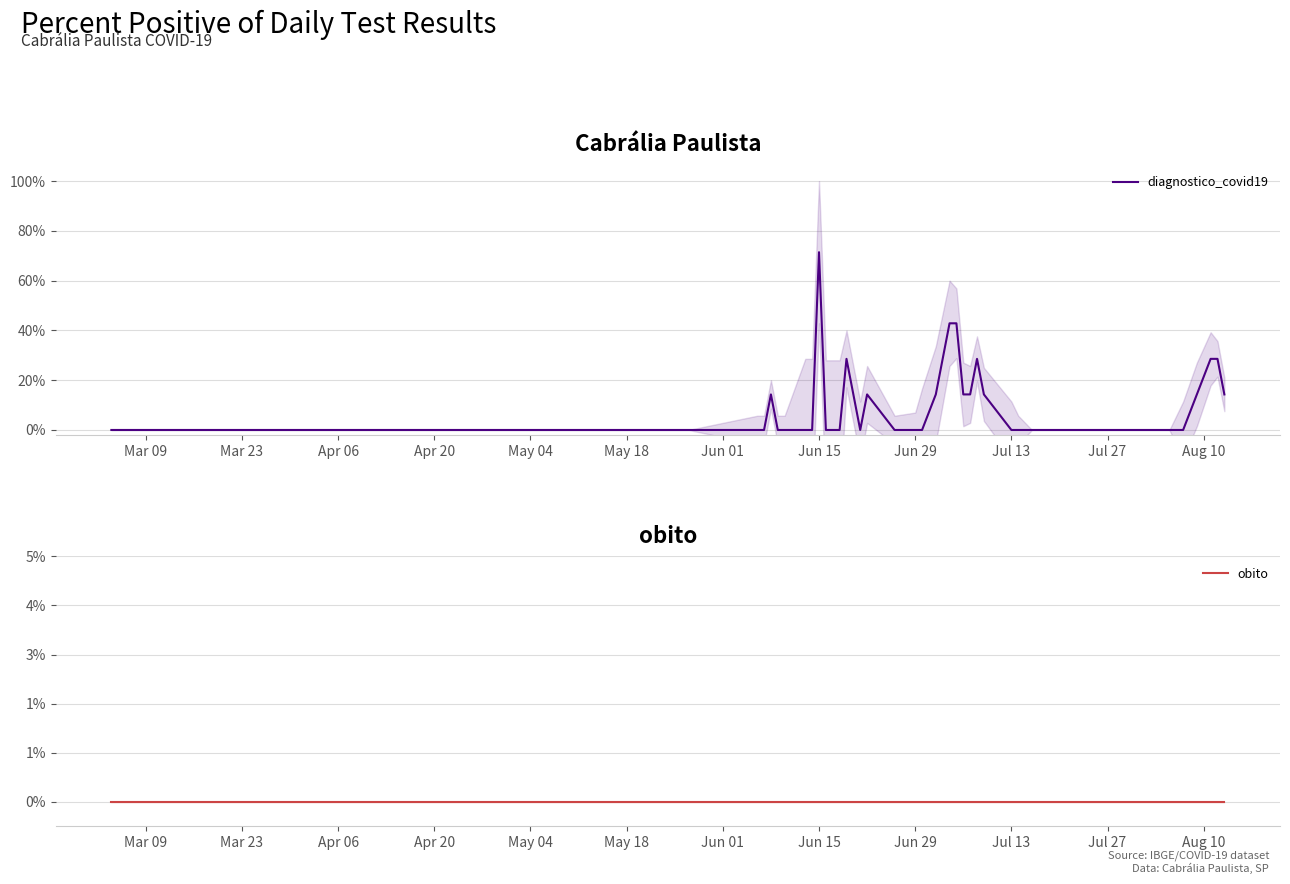

Reading left to right, what are all the values shown in this chart?

diagnostico_covid19: 0.0	0.0	0.0	0.0	0.0	0.1	0.0	0.0	0.0	0.0	0.7	0.0	0.0	0.3	0.0	0.1	0.0	0.0	0.0	0.1	0.4	0.4	0.1	0.1	0.3	0.1	0.0	0.0	0.0	0.0	0.0	0.0	0.0	0.0	0.0	0.0	0.1	0.3	0.3	0.1
obito: 0.0	0.0	0.0	0.0	0.0	0.0	0.0	0.0	0.0	0.0	0.0	0.0	0.0	0.0	0.0	0.0	0.0	0.0	0.0	0.0	0.0	0.0	0.0	0.0	0.0	0.0	0.0	0.0	0.0	0.0	0.0	0.0	0.0	0.0	0.0	0.0	0.0	0.0	0.0	0.0